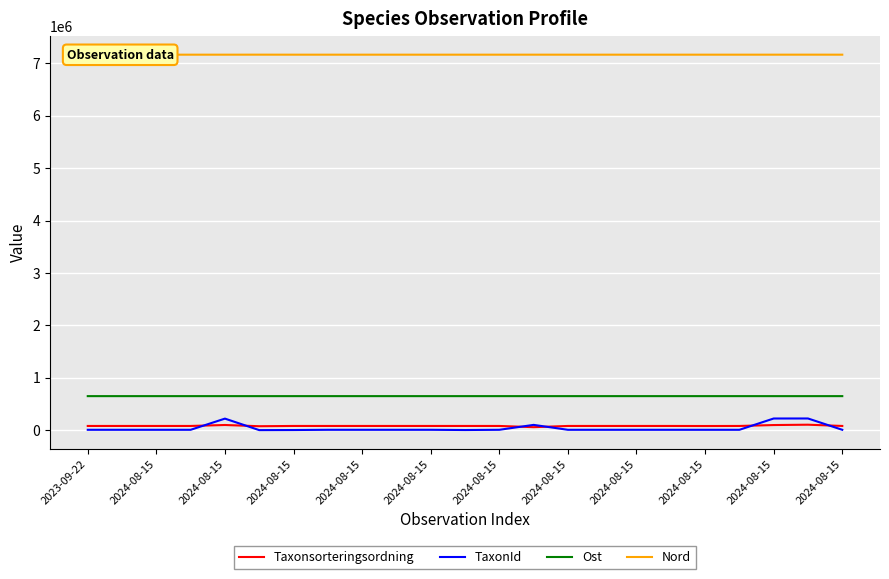

What is the highest value of the TaxonId series?

222412